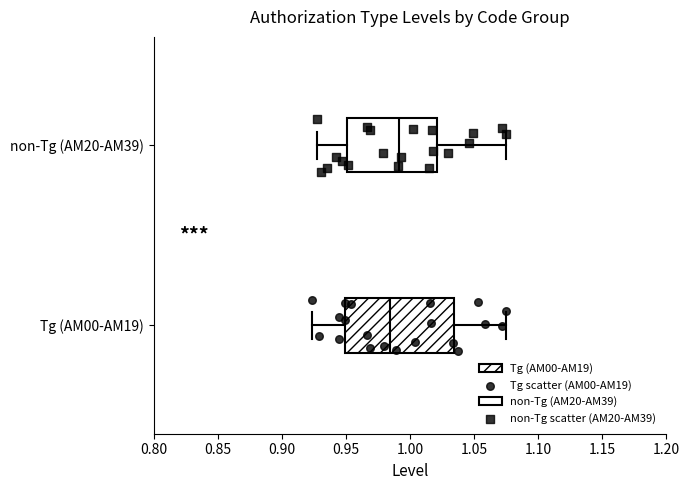

Which box has the furthest to the right median line?

non-Tg (AM20-AM39)